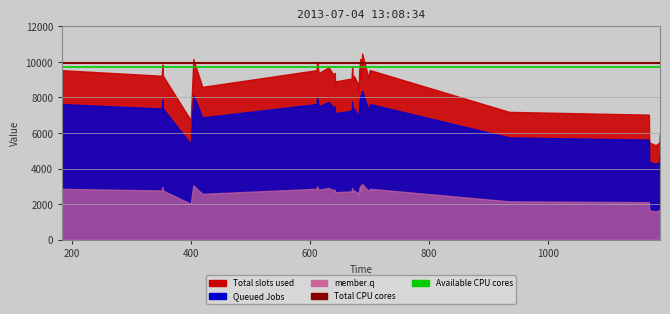

Is it true that Total CPU cores equals 15251.1 at 200?

False